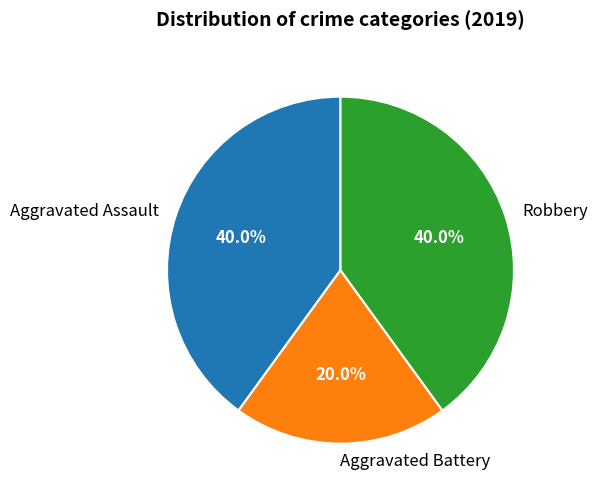

What is the ratio of the value at Aggravated Assault to the value at Robbery?

1.0